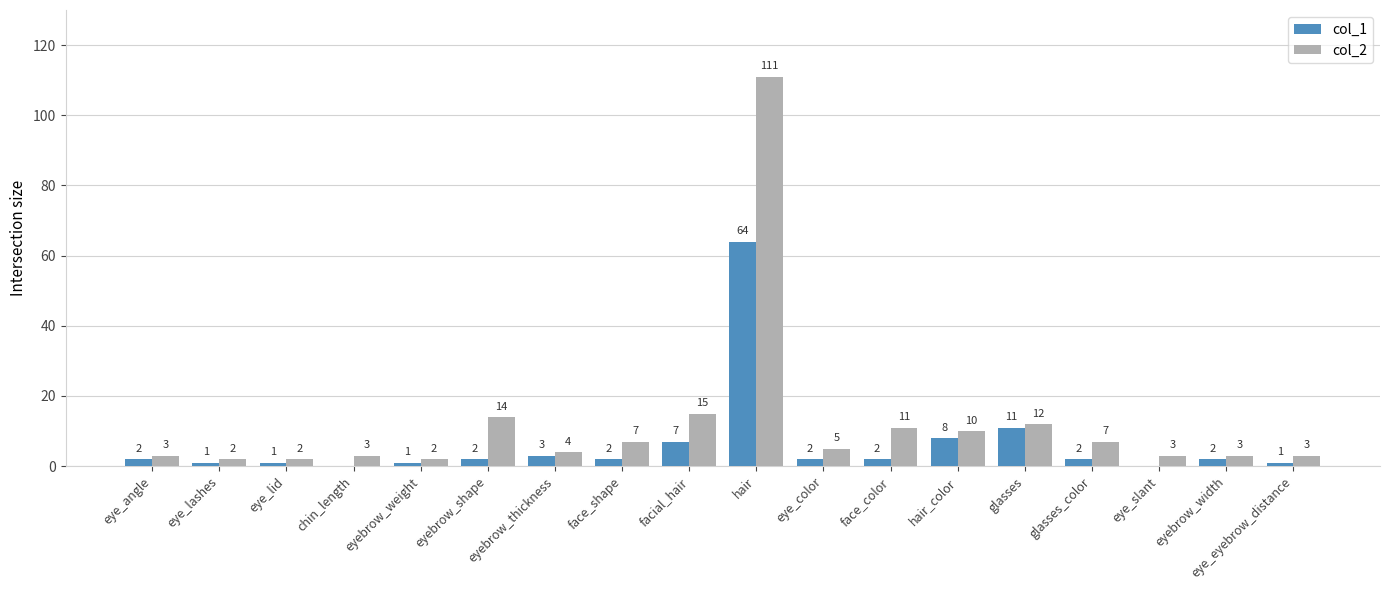

What is the highest value of the col_1 series?

64